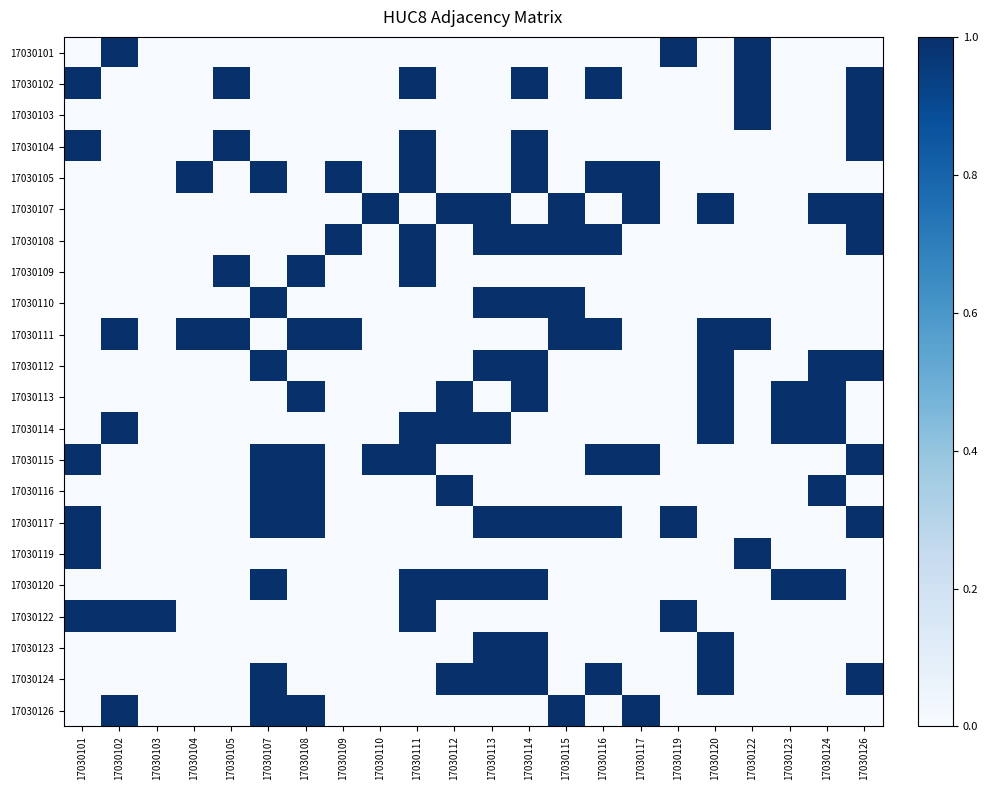

Reading left to right, transcribe all the data shown in this chart.

17030101: 17030101=0	17030102=1	17030103=0	17030104=0	17030105=0	17030107=0	17030108=0	17030109=0	17030110=0	17030111=0	17030112=0	17030113=0	17030114=0	17030115=0	17030116=0	17030117=0	17030119=1	17030120=0	17030122=1	17030123=0	17030124=0	17030126=0
17030102: 17030101=1	17030102=0	17030103=0	17030104=0	17030105=1	17030107=0	17030108=0	17030109=0	17030110=0	17030111=1	17030112=0	17030113=0	17030114=1	17030115=0	17030116=1	17030117=0	17030119=0	17030120=0	17030122=1	17030123=0	17030124=0	17030126=1
17030103: 17030101=0	17030102=0	17030103=0	17030104=0	17030105=0	17030107=0	17030108=0	17030109=0	17030110=0	17030111=0	17030112=0	17030113=0	17030114=0	17030115=0	17030116=0	17030117=0	17030119=0	17030120=0	17030122=1	17030123=0	17030124=0	17030126=1
17030104: 17030101=1	17030102=0	17030103=0	17030104=0	17030105=1	17030107=0	17030108=0	17030109=0	17030110=0	17030111=1	17030112=0	17030113=0	17030114=1	17030115=0	17030116=0	17030117=0	17030119=0	17030120=0	17030122=0	17030123=0	17030124=0	17030126=1
17030105: 17030101=0	17030102=0	17030103=0	17030104=1	17030105=0	17030107=1	17030108=0	17030109=1	17030110=0	17030111=1	17030112=0	17030113=0	17030114=1	17030115=0	17030116=1	17030117=1	17030119=0	17030120=0	17030122=0	17030123=0	17030124=0	17030126=0
17030107: 17030101=0	17030102=0	17030103=0	17030104=0	17030105=0	17030107=0	17030108=0	17030109=0	17030110=1	17030111=0	17030112=1	17030113=1	17030114=0	17030115=1	17030116=0	17030117=1	17030119=0	17030120=1	17030122=0	17030123=0	17030124=1	17030126=1
17030108: 17030101=0	17030102=0	17030103=0	17030104=0	17030105=0	17030107=0	17030108=0	17030109=1	17030110=0	17030111=1	17030112=0	17030113=1	17030114=1	17030115=1	17030116=1	17030117=0	17030119=0	17030120=0	17030122=0	17030123=0	17030124=0	17030126=1
17030109: 17030101=0	17030102=0	17030103=0	17030104=0	17030105=1	17030107=0	17030108=1	17030109=0	17030110=0	17030111=1	17030112=0	17030113=0	17030114=0	17030115=0	17030116=0	17030117=0	17030119=0	17030120=0	17030122=0	17030123=0	17030124=0	17030126=0
17030110: 17030101=0	17030102=0	17030103=0	17030104=0	17030105=0	17030107=1	17030108=0	17030109=0	17030110=0	17030111=0	17030112=0	17030113=1	17030114=1	17030115=1	17030116=0	17030117=0	17030119=0	17030120=0	17030122=0	17030123=0	17030124=0	17030126=0
17030111: 17030101=0	17030102=1	17030103=0	17030104=1	17030105=1	17030107=0	17030108=1	17030109=1	17030110=0	17030111=0	17030112=0	17030113=0	17030114=0	17030115=1	17030116=1	17030117=0	17030119=0	17030120=1	17030122=1	17030123=0	17030124=0	17030126=0
17030112: 17030101=0	17030102=0	17030103=0	17030104=0	17030105=0	17030107=1	17030108=0	17030109=0	17030110=0	17030111=0	17030112=0	17030113=1	17030114=1	17030115=0	17030116=0	17030117=0	17030119=0	17030120=1	17030122=0	17030123=0	17030124=1	17030126=1
17030113: 17030101=0	17030102=0	17030103=0	17030104=0	17030105=0	17030107=0	17030108=1	17030109=0	17030110=0	17030111=0	17030112=1	17030113=0	17030114=1	17030115=0	17030116=0	17030117=0	17030119=0	17030120=1	17030122=0	17030123=1	17030124=1	17030126=0
17030114: 17030101=0	17030102=1	17030103=0	17030104=0	17030105=0	17030107=0	17030108=0	17030109=0	17030110=0	17030111=1	17030112=1	17030113=1	17030114=0	17030115=0	17030116=0	17030117=0	17030119=0	17030120=1	17030122=0	17030123=1	17030124=1	17030126=0
17030115: 17030101=1	17030102=0	17030103=0	17030104=0	17030105=0	17030107=1	17030108=1	17030109=0	17030110=1	17030111=1	17030112=0	17030113=0	17030114=0	17030115=0	17030116=1	17030117=1	17030119=0	17030120=0	17030122=0	17030123=0	17030124=0	17030126=1
17030116: 17030101=0	17030102=0	17030103=0	17030104=0	17030105=0	17030107=1	17030108=1	17030109=0	17030110=0	17030111=0	17030112=1	17030113=0	17030114=0	17030115=0	17030116=0	17030117=0	17030119=0	17030120=0	17030122=0	17030123=0	17030124=1	17030126=0
17030117: 17030101=1	17030102=0	17030103=0	17030104=0	17030105=0	17030107=1	17030108=1	17030109=0	17030110=0	17030111=0	17030112=0	17030113=1	17030114=1	17030115=1	17030116=1	17030117=0	17030119=1	17030120=0	17030122=0	17030123=0	17030124=0	17030126=1
17030119: 17030101=1	17030102=0	17030103=0	17030104=0	17030105=0	17030107=0	17030108=0	17030109=0	17030110=0	17030111=0	17030112=0	17030113=0	17030114=0	17030115=0	17030116=0	17030117=0	17030119=0	17030120=0	17030122=1	17030123=0	17030124=0	17030126=0
17030120: 17030101=0	17030102=0	17030103=0	17030104=0	17030105=0	17030107=1	17030108=0	17030109=0	17030110=0	17030111=1	17030112=1	17030113=1	17030114=1	17030115=0	17030116=0	17030117=0	17030119=0	17030120=0	17030122=0	17030123=1	17030124=1	17030126=0
17030122: 17030101=1	17030102=1	17030103=1	17030104=0	17030105=0	17030107=0	17030108=0	17030109=0	17030110=0	17030111=1	17030112=0	17030113=0	17030114=0	17030115=0	17030116=0	17030117=0	17030119=1	17030120=0	17030122=0	17030123=0	17030124=0	17030126=0
17030123: 17030101=0	17030102=0	17030103=0	17030104=0	17030105=0	17030107=0	17030108=0	17030109=0	17030110=0	17030111=0	17030112=0	17030113=1	17030114=1	17030115=0	17030116=0	17030117=0	17030119=0	17030120=1	17030122=0	17030123=0	17030124=0	17030126=0
17030124: 17030101=0	17030102=0	17030103=0	17030104=0	17030105=0	17030107=1	17030108=0	17030109=0	17030110=0	17030111=0	17030112=1	17030113=1	17030114=1	17030115=0	17030116=1	17030117=0	17030119=0	17030120=1	17030122=0	17030123=0	17030124=0	17030126=1
17030126: 17030101=0	17030102=1	17030103=0	17030104=0	17030105=0	17030107=1	17030108=1	17030109=0	17030110=0	17030111=0	17030112=0	17030113=0	17030114=0	17030115=1	17030116=0	17030117=1	17030119=0	17030120=0	17030122=0	17030123=0	17030124=0	17030126=0